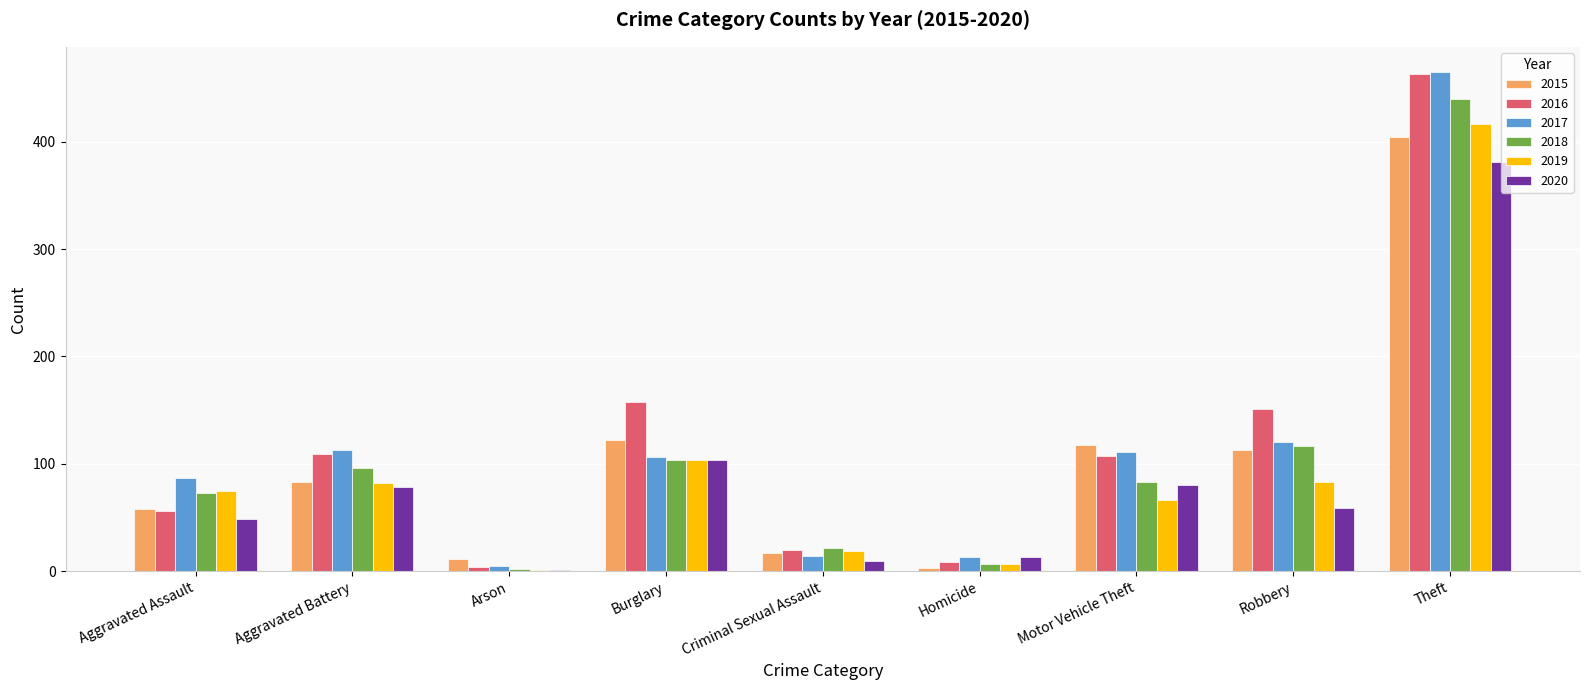

Is the value of 2016 at Aggravated Battery greater than the value of 2015 at Homicide?

Yes